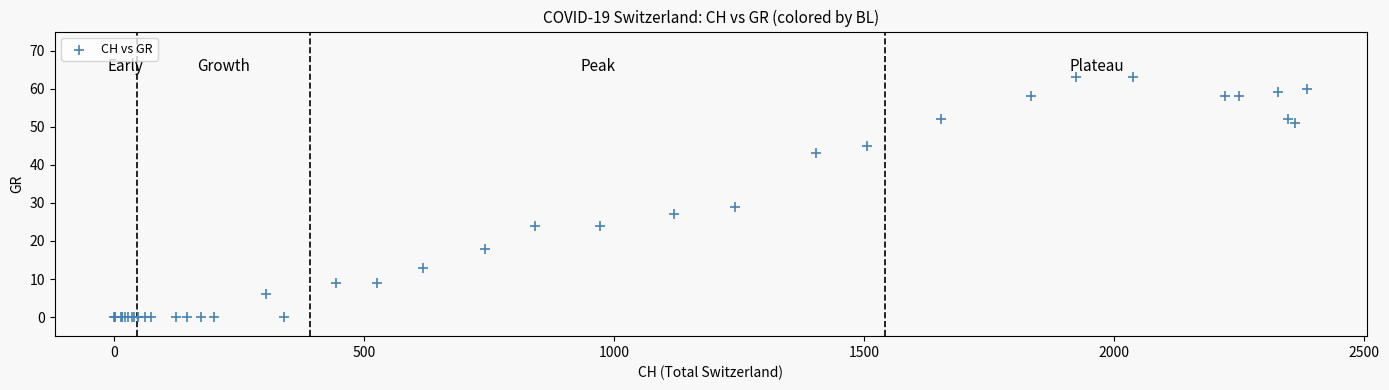

What Y value in the scatter plot is closest to 31?

29